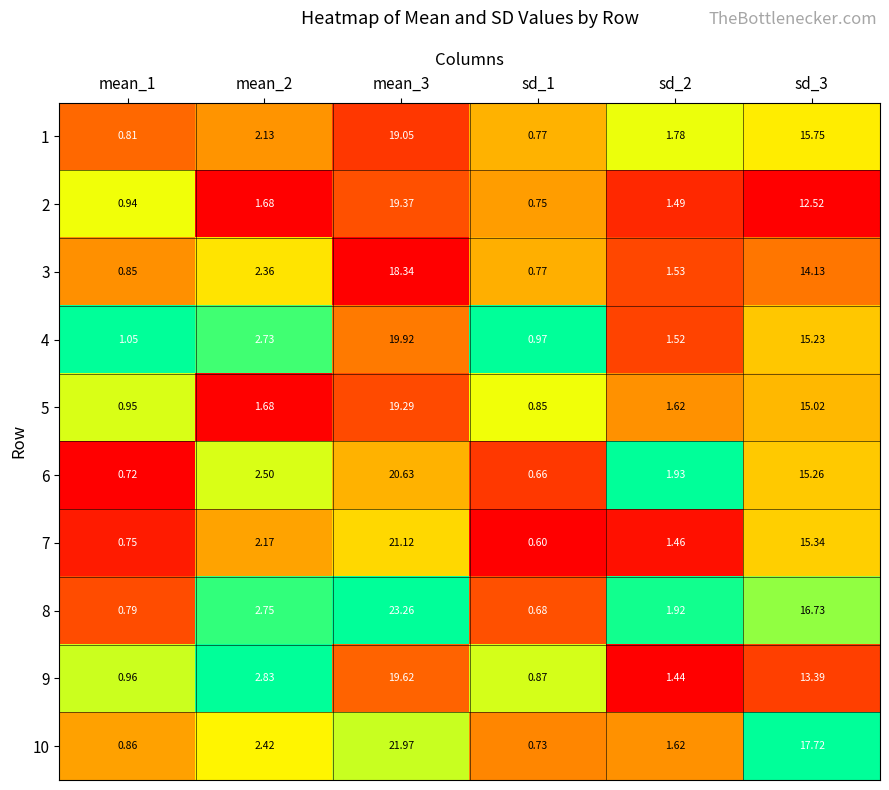

Reading right to left, transcribe all the data shown in this chart.

1: sd_3=15.8	sd_2=1.8	sd_1=0.8	mean_3=19.1	mean_2=2.1	mean_1=0.8
2: sd_3=12.5	sd_2=1.5	sd_1=0.8	mean_3=19.4	mean_2=1.7	mean_1=0.9
3: sd_3=14.1	sd_2=1.5	sd_1=0.8	mean_3=18.3	mean_2=2.4	mean_1=0.8
4: sd_3=15.2	sd_2=1.5	sd_1=1.0	mean_3=19.9	mean_2=2.7	mean_1=1.1
5: sd_3=15.0	sd_2=1.6	sd_1=0.8	mean_3=19.3	mean_2=1.7	mean_1=0.9
6: sd_3=15.3	sd_2=1.9	sd_1=0.7	mean_3=20.6	mean_2=2.5	mean_1=0.7
7: sd_3=15.3	sd_2=1.5	sd_1=0.6	mean_3=21.1	mean_2=2.2	mean_1=0.8
8: sd_3=16.7	sd_2=1.9	sd_1=0.7	mean_3=23.3	mean_2=2.8	mean_1=0.8
9: sd_3=13.4	sd_2=1.4	sd_1=0.9	mean_3=19.6	mean_2=2.8	mean_1=1.0
10: sd_3=17.7	sd_2=1.6	sd_1=0.7	mean_3=22.0	mean_2=2.4	mean_1=0.9